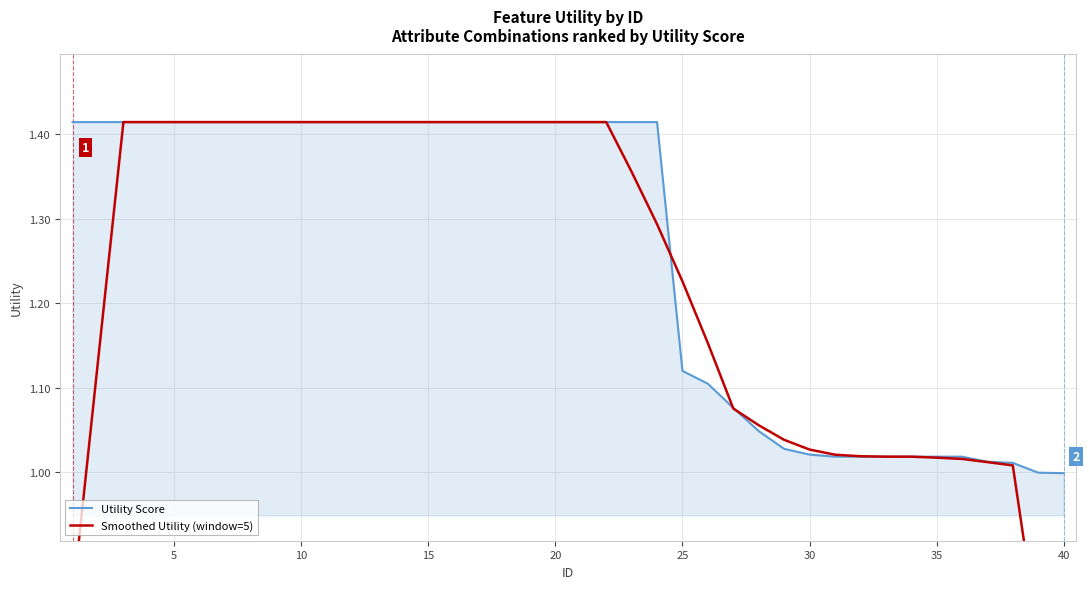

The Utility Score series shows 1.8 at 30. True or false?

False